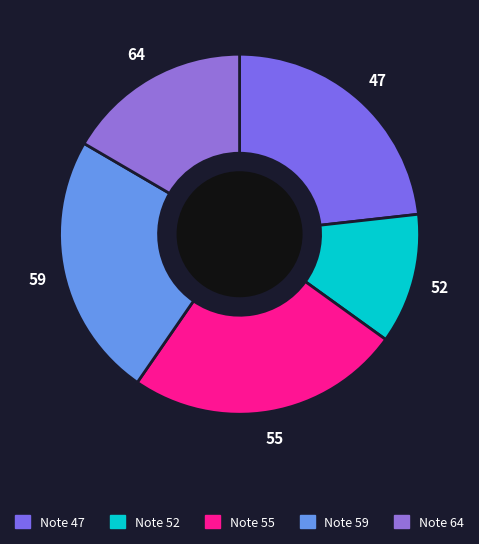

How many segments does this pie chart have?

5